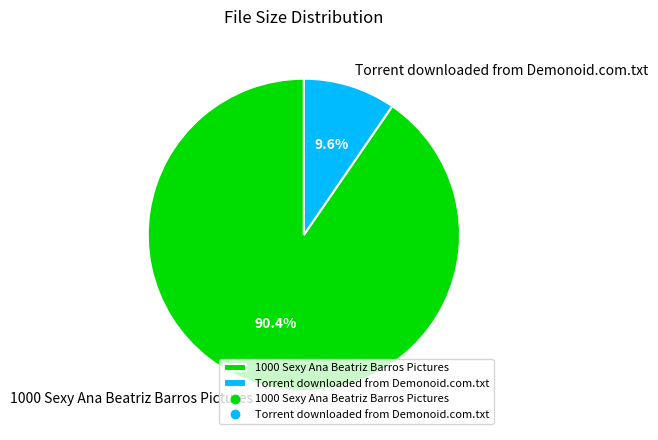

Is it true that Torrent downloaded from Demonoid.com.txt is 1% of the pie?

False